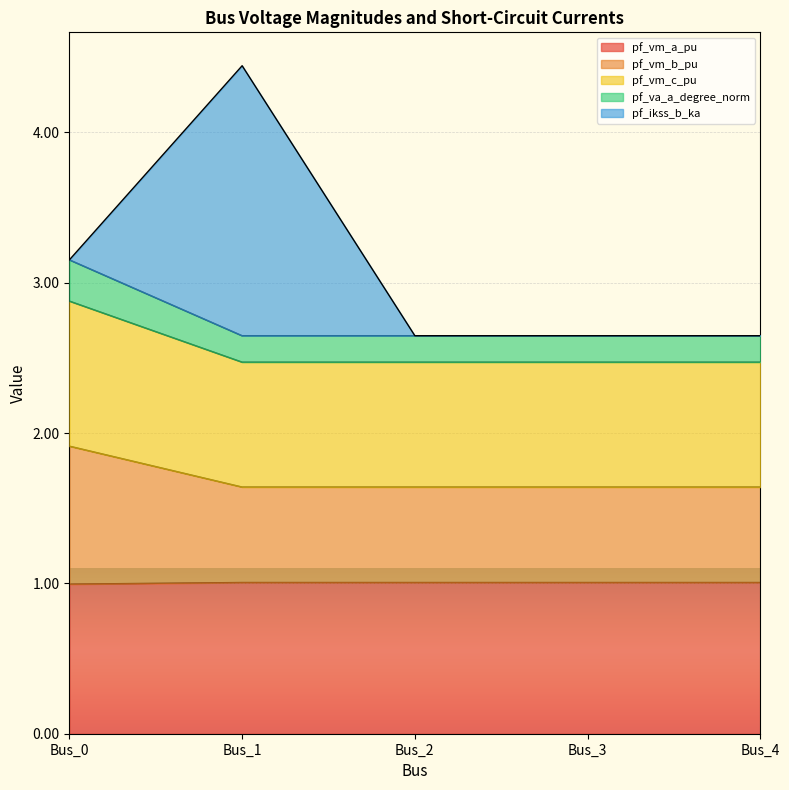

True or false: pf_va_a_degree_norm and pf_vm_a_pu intersect in this chart.

False